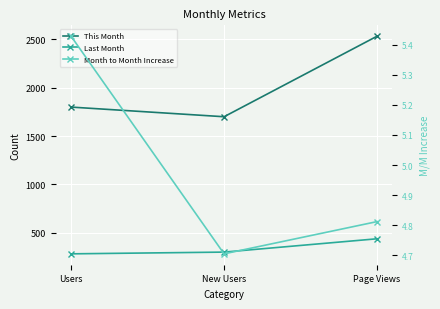

Rank the series at Users from lowest to highest value.

Month to Month Increase, Last Month, This Month